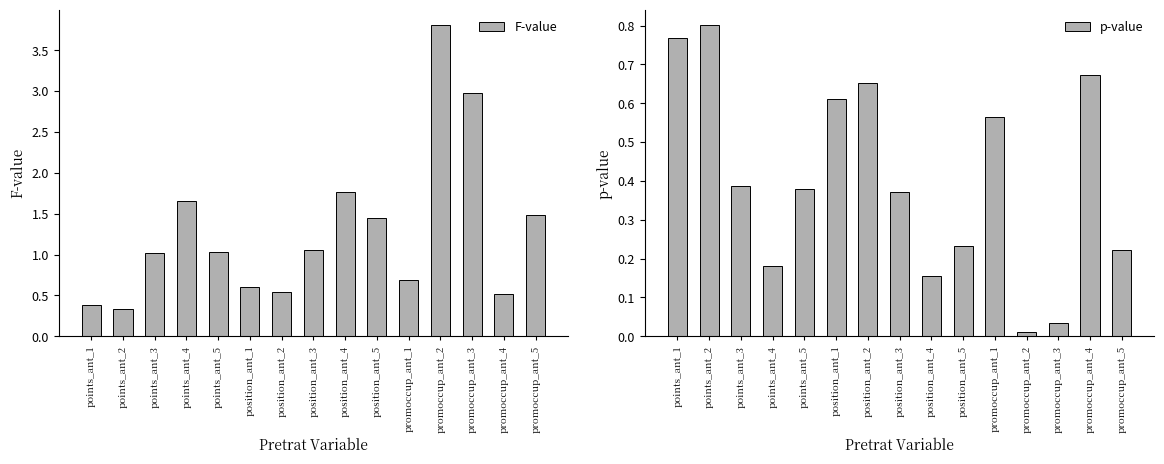

At which category is the sum across all series the highest?

promoccup_ant_2